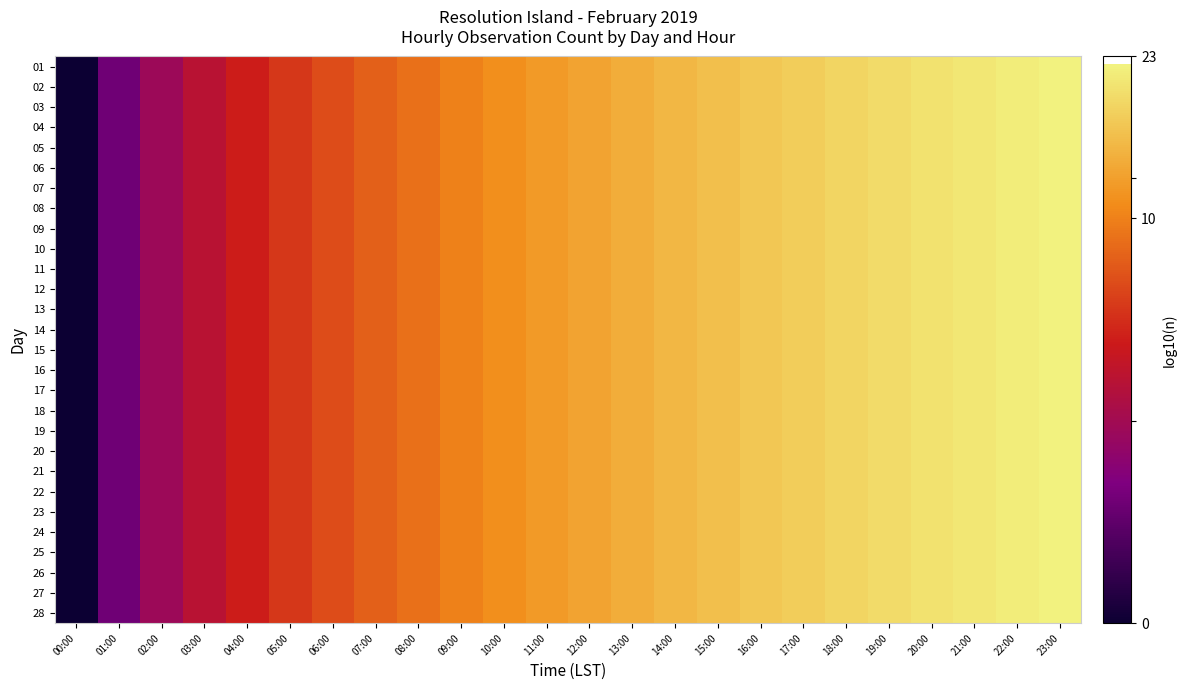

Rank the series by their maximum value, from highest to lowest.

01, 02, 03, 04, 05, 06, 07, 08, 09, 10, 11, 12, 13, 14, 15, 16, 17, 18, 19, 20, 21, 22, 23, 24, 25, 26, 27, 28